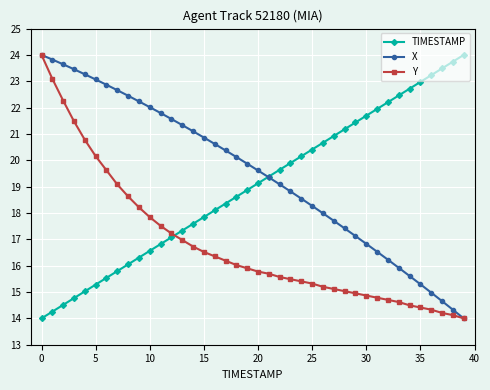

Is this an area chart (filled region under the line)?

No